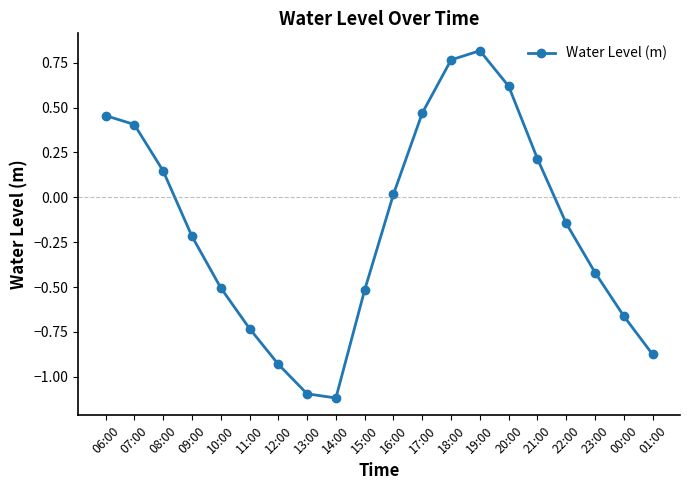

What is the label of the 15th point from the right?

11:00